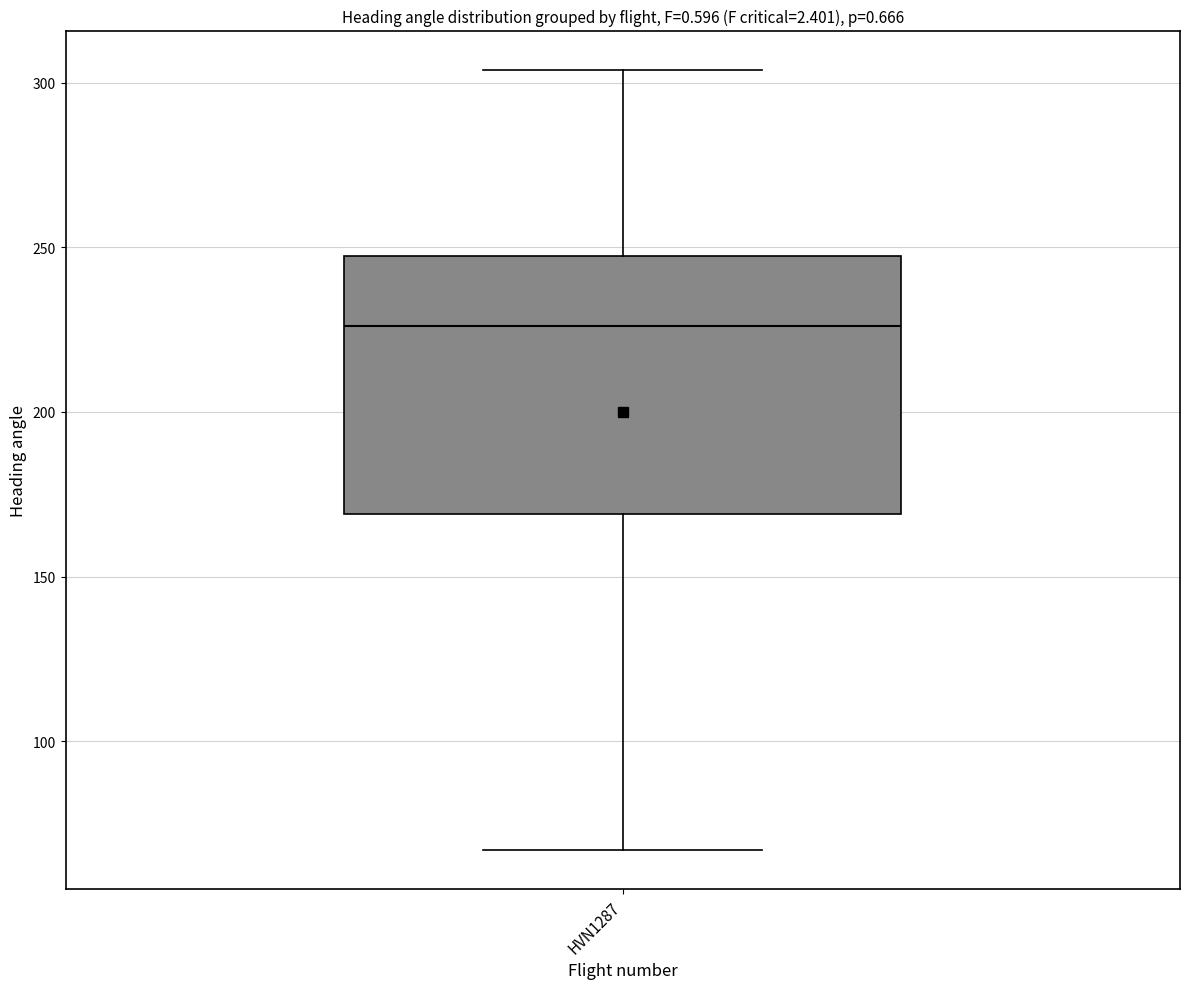

Where does the median line of the box for HVN1287 sit on the y-axis? The values are not printed on the chart, so give them approximately, as read against the axis.

225